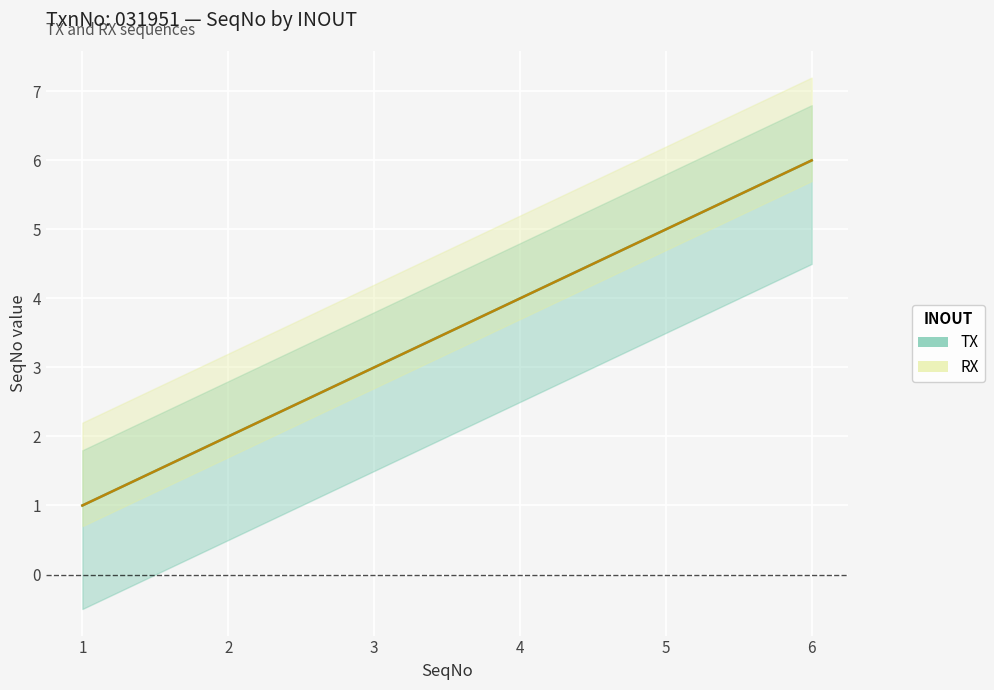

Which series has the largest range (max minus min)?

TX